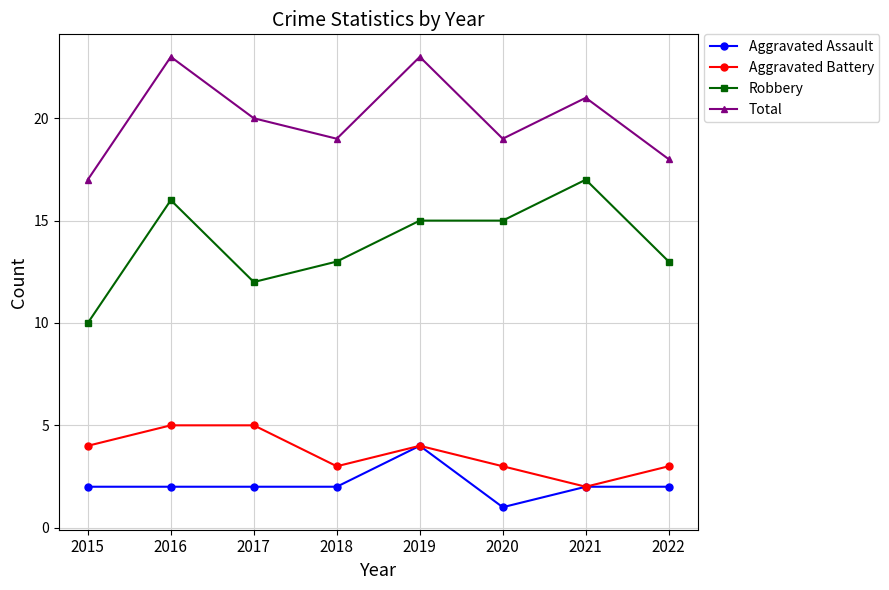

Is the value of Aggravated Battery at 2017 greater than the value of Robbery at 2015?

No